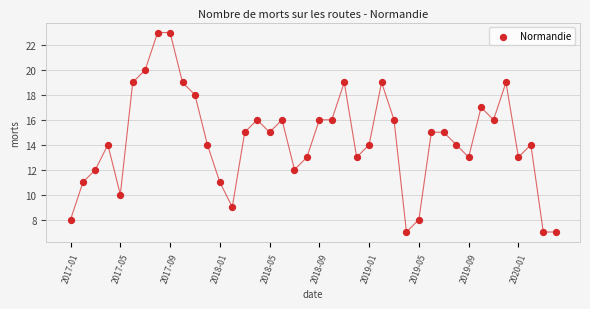

What is the range of X values (max minus min)?

39